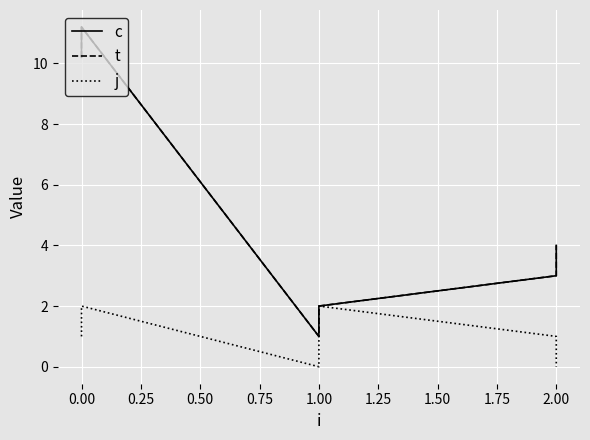

Is the value of j at 2.00 greater than the value of c at 0.00?

No